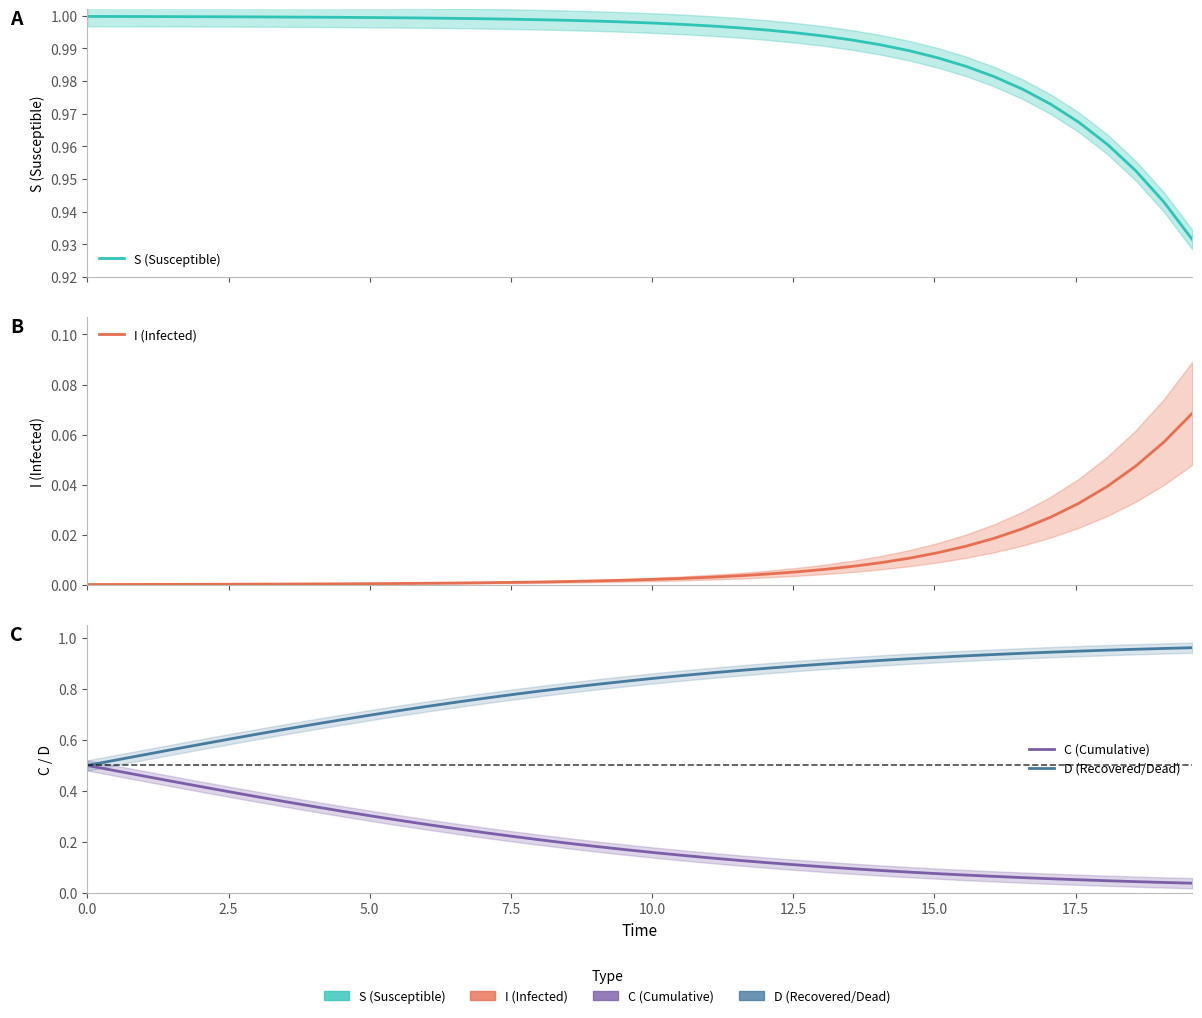

True or false: C (Cumulative) has more than 1 interior local peaks.

False